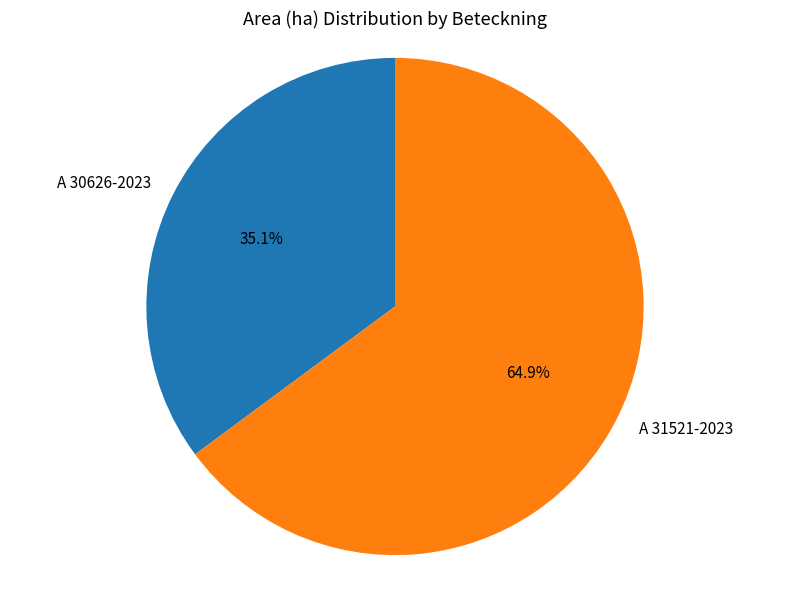

What percentage is the A 30626-2023 slice, to the nearest percent?

35%